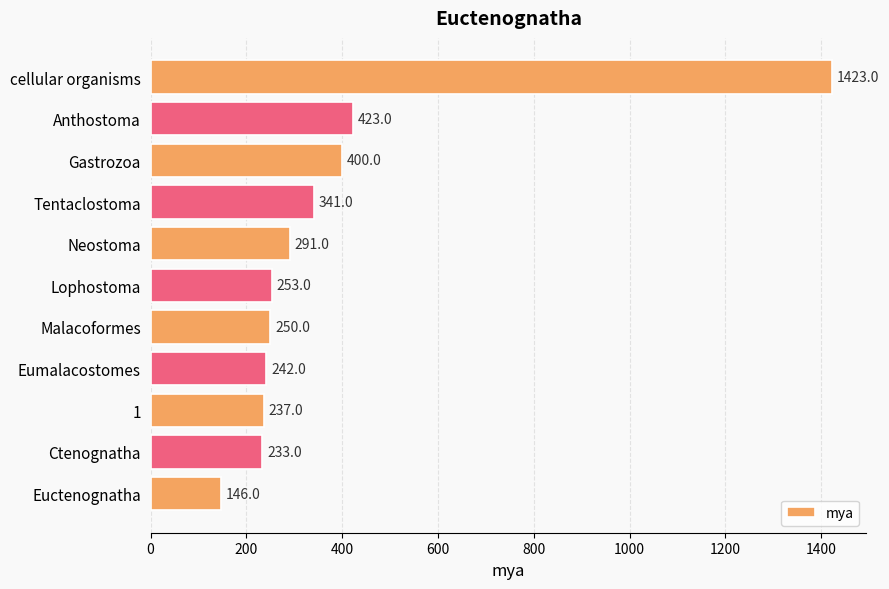

Is it true that the value at Tentaclostoma is 186?

False